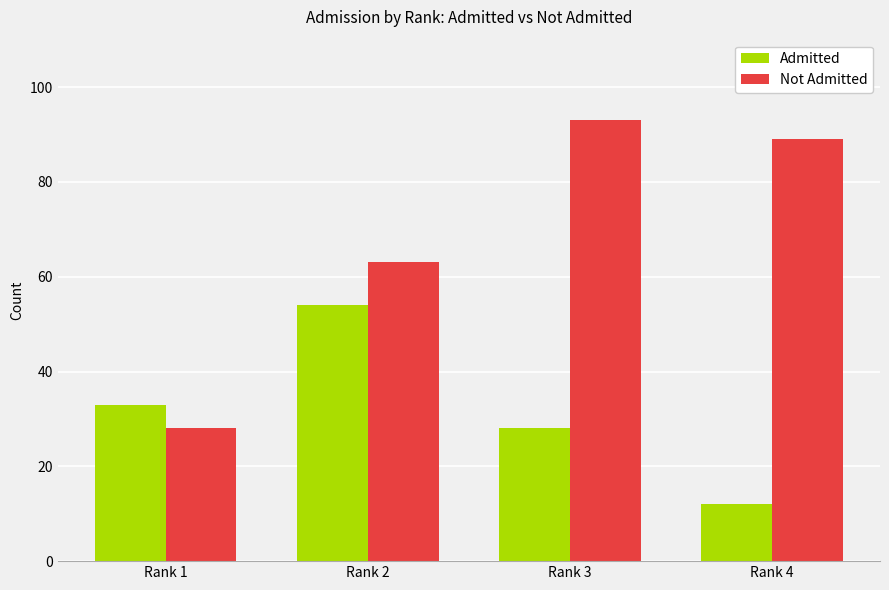

What is the value of the Not Admitted bar at the 3rd from the left?

93